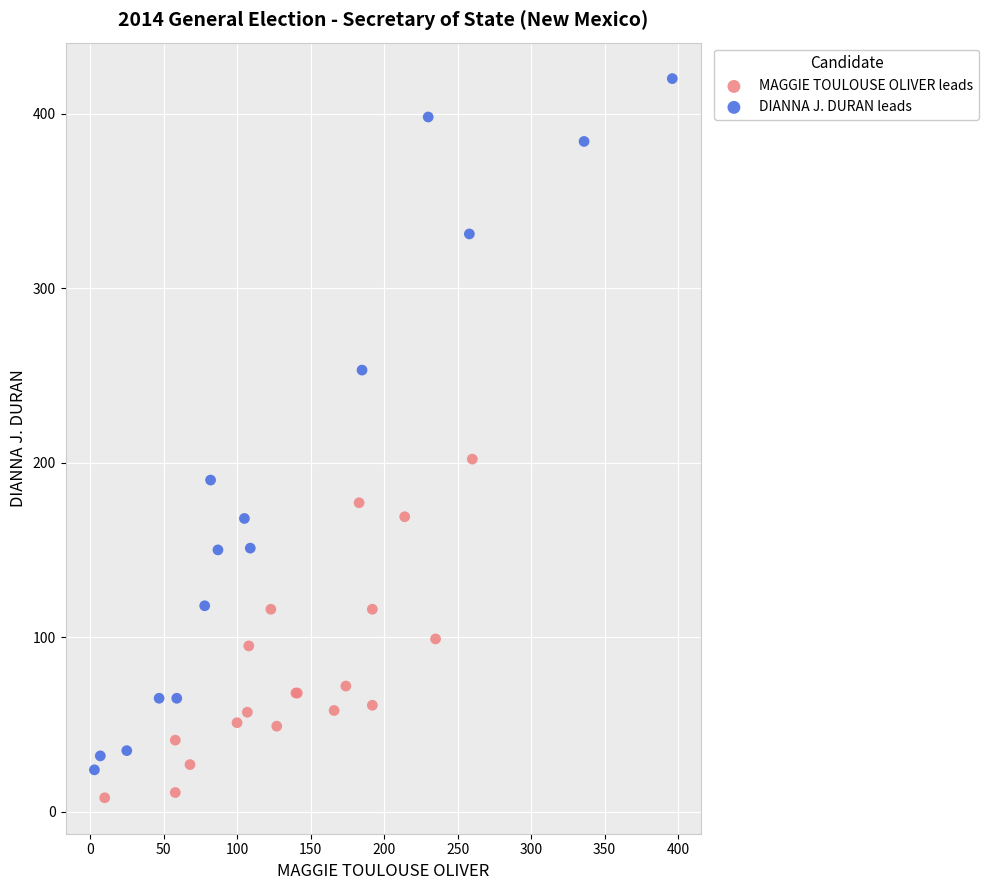

Which series has the widest spread of Y values?

DIANNA J. DURAN leads